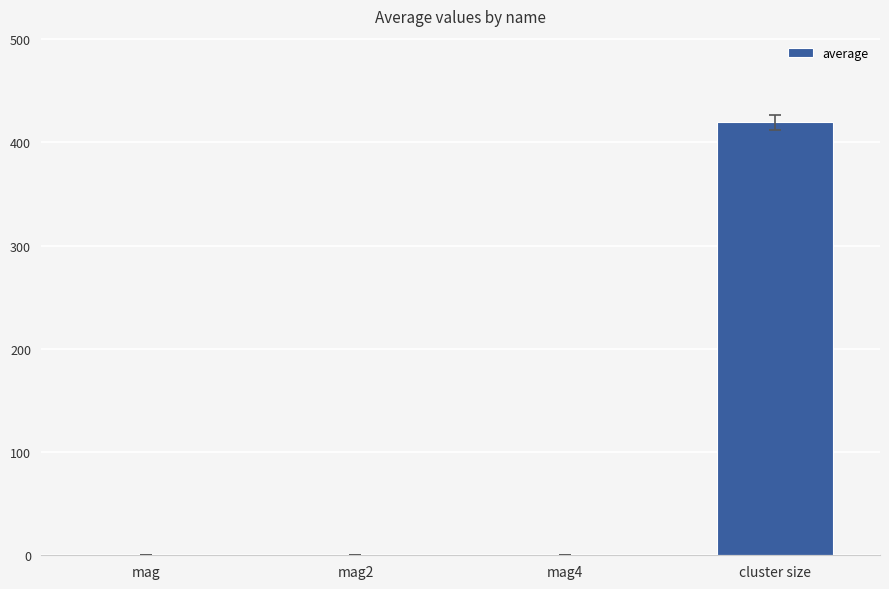

At which category does the chart reach its peak across all series?

cluster size